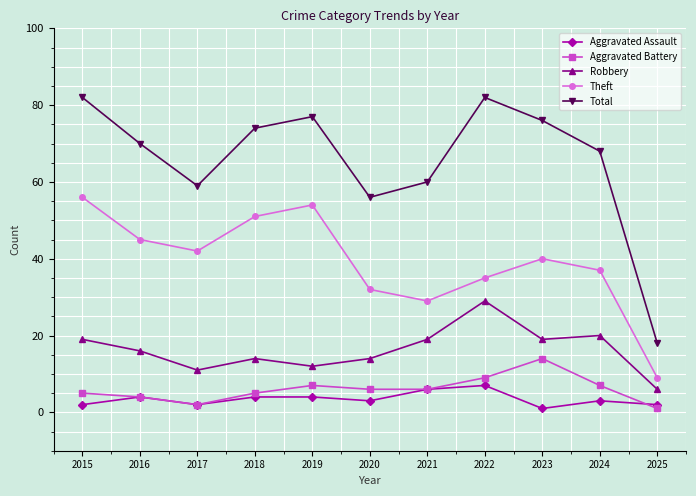

What is the spread (max minus min) of values at 2015?

80